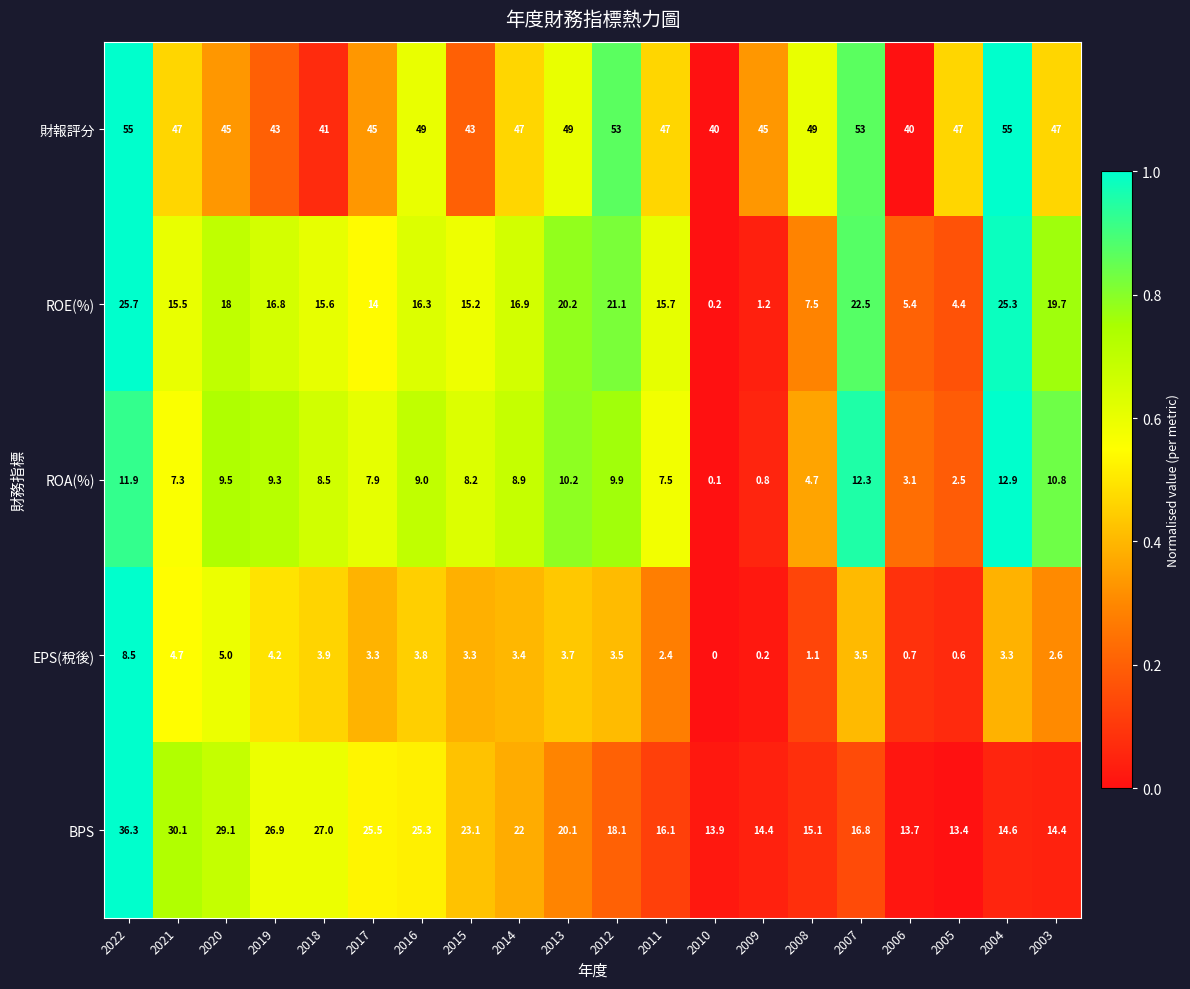

Is it true that ROE(%) equals 27.9 at 2020?

False